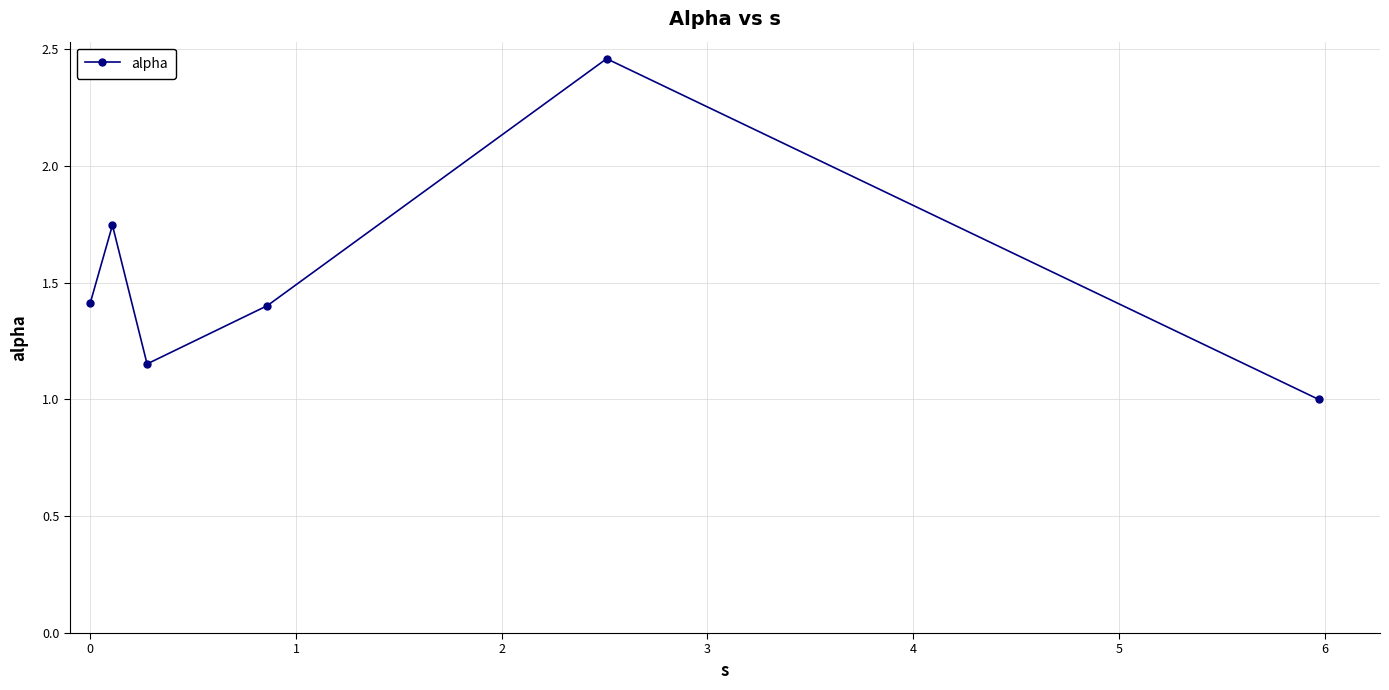

What is the average value?

1.5